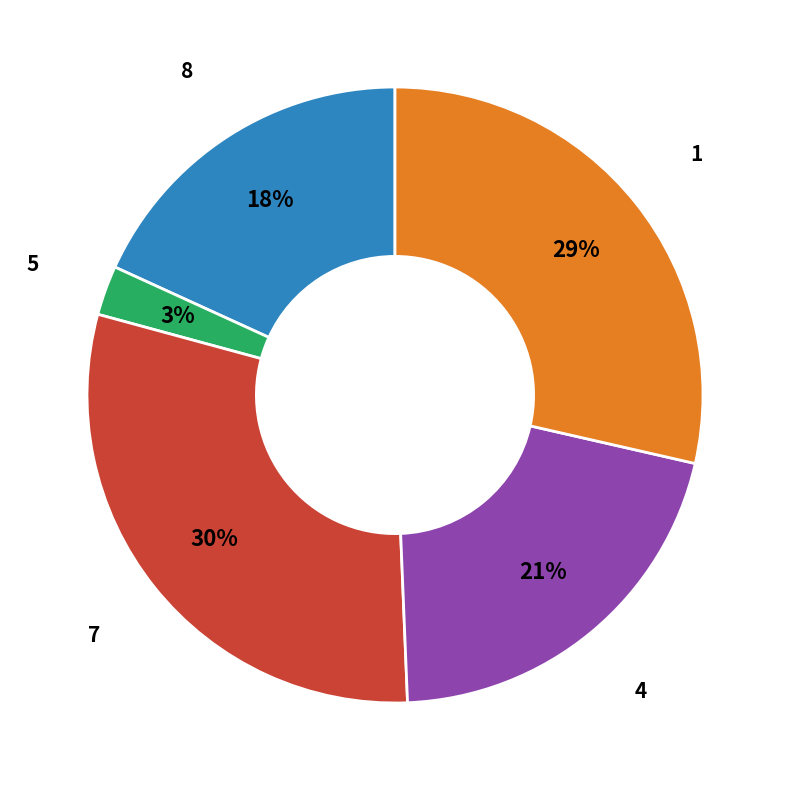

How many slices are in this pie chart?

5